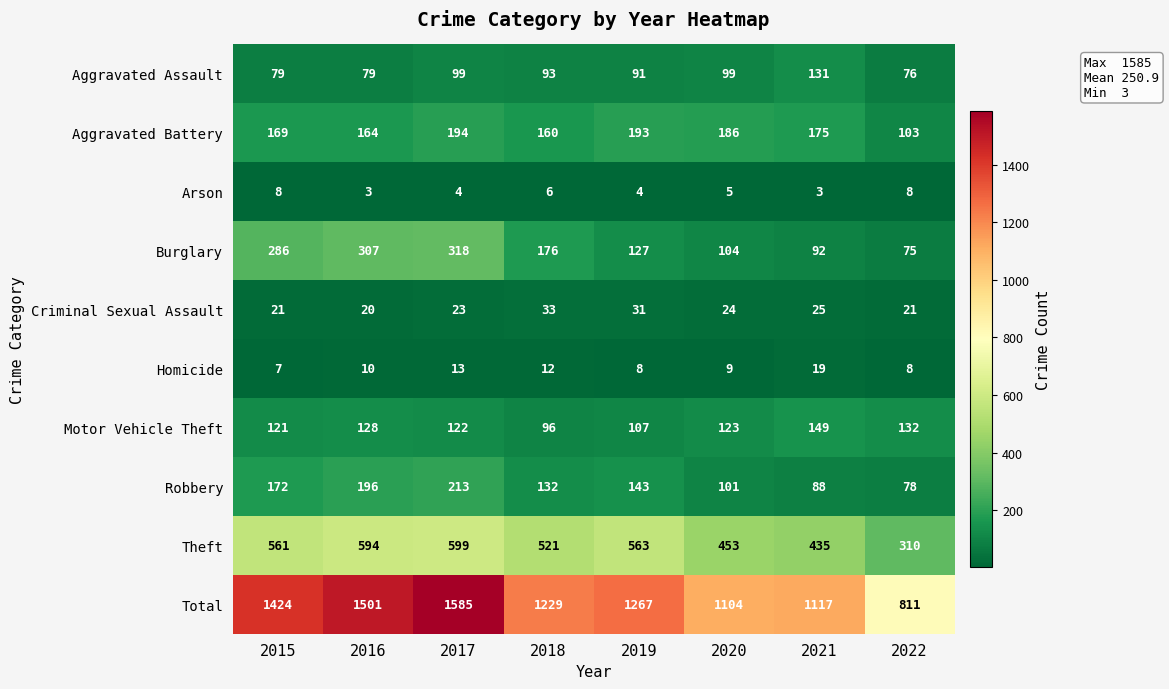

What is the minimum value shown in the chart?

3